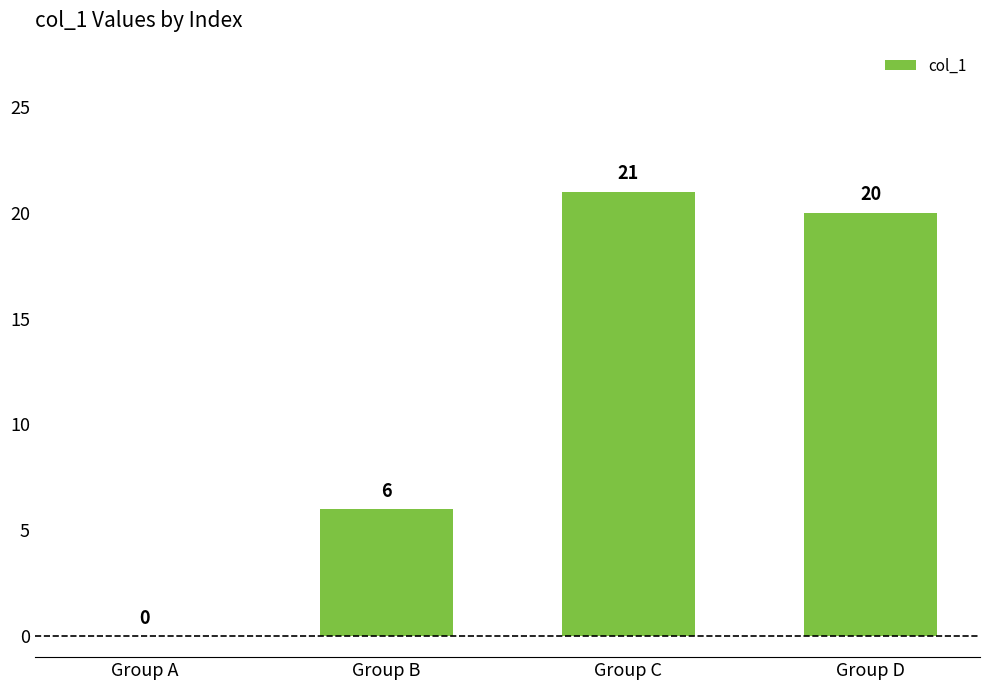

At which label is the value closest to 10?

Group B